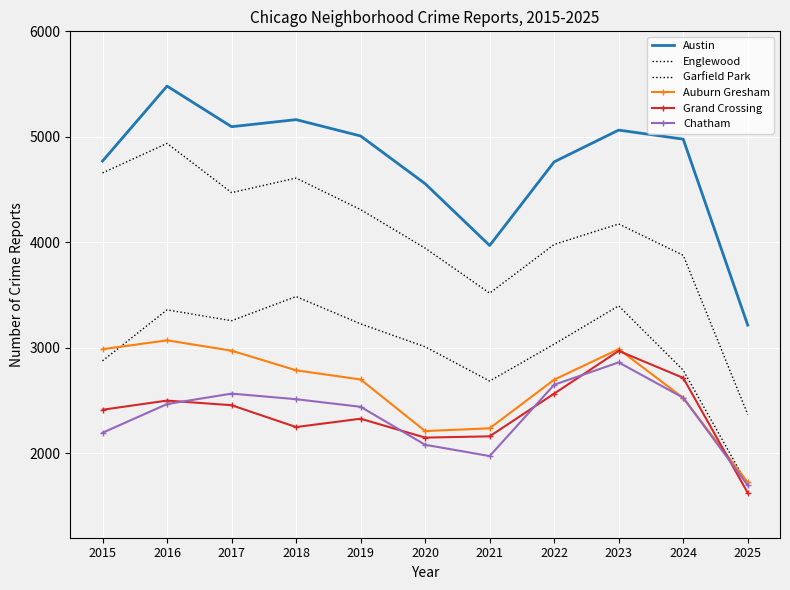

In Auburn Gresham, how many points are higher than both neighbors (excluding endpoints)?

2